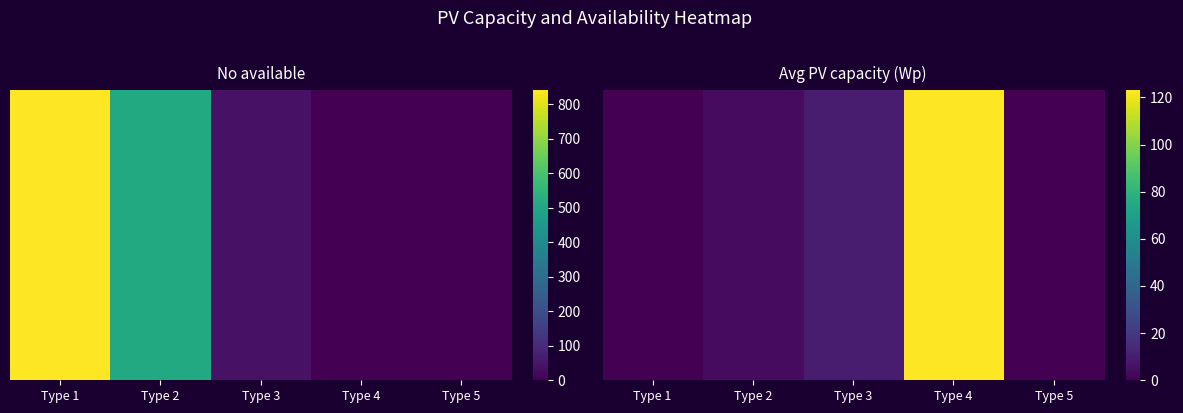

The chart shows a value of 62.1 at Type 1. True or false?

False